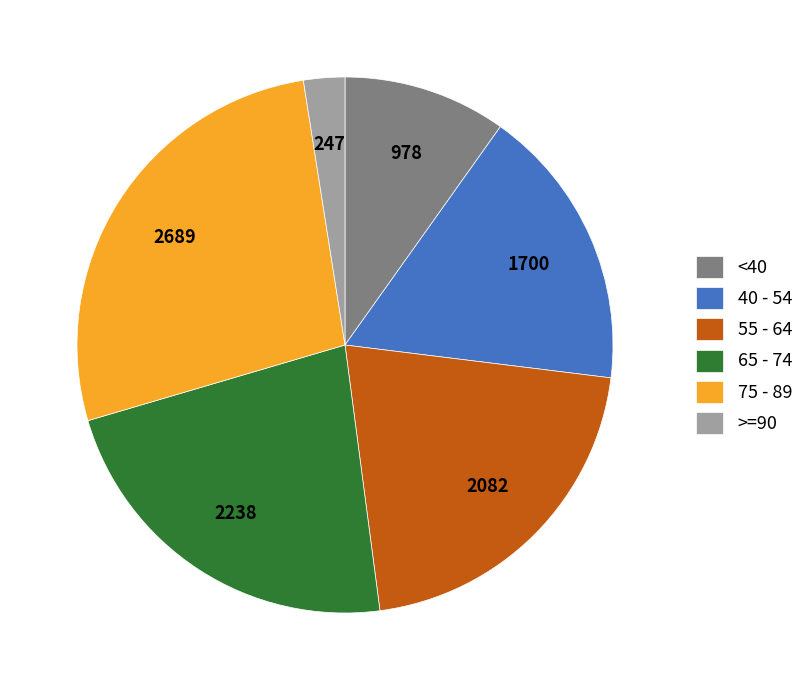

Is there any slice that represents more than half of the pie?

No